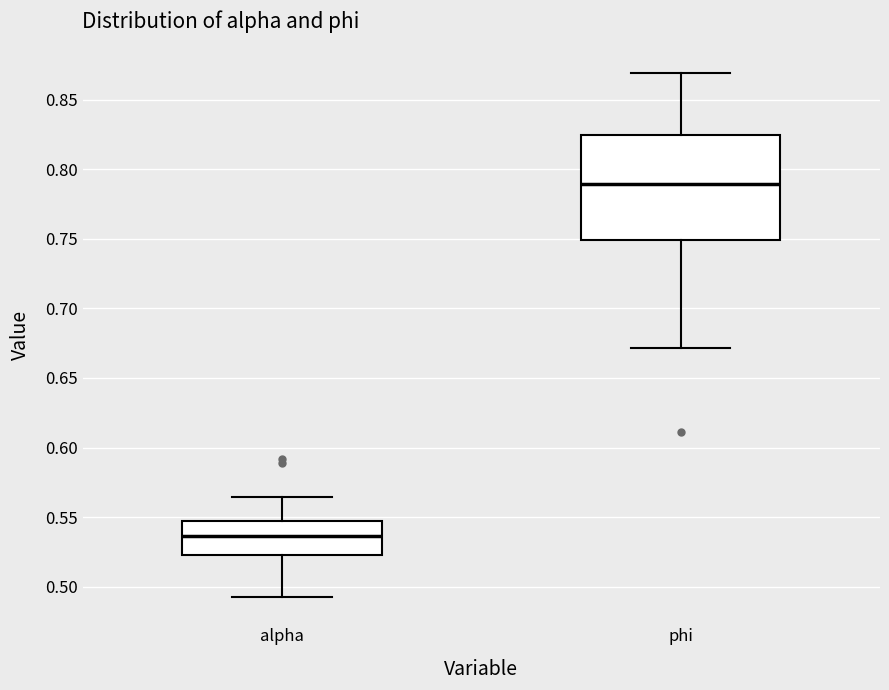

Which box is the tallest, from its lower edge to its upper edge?

phi